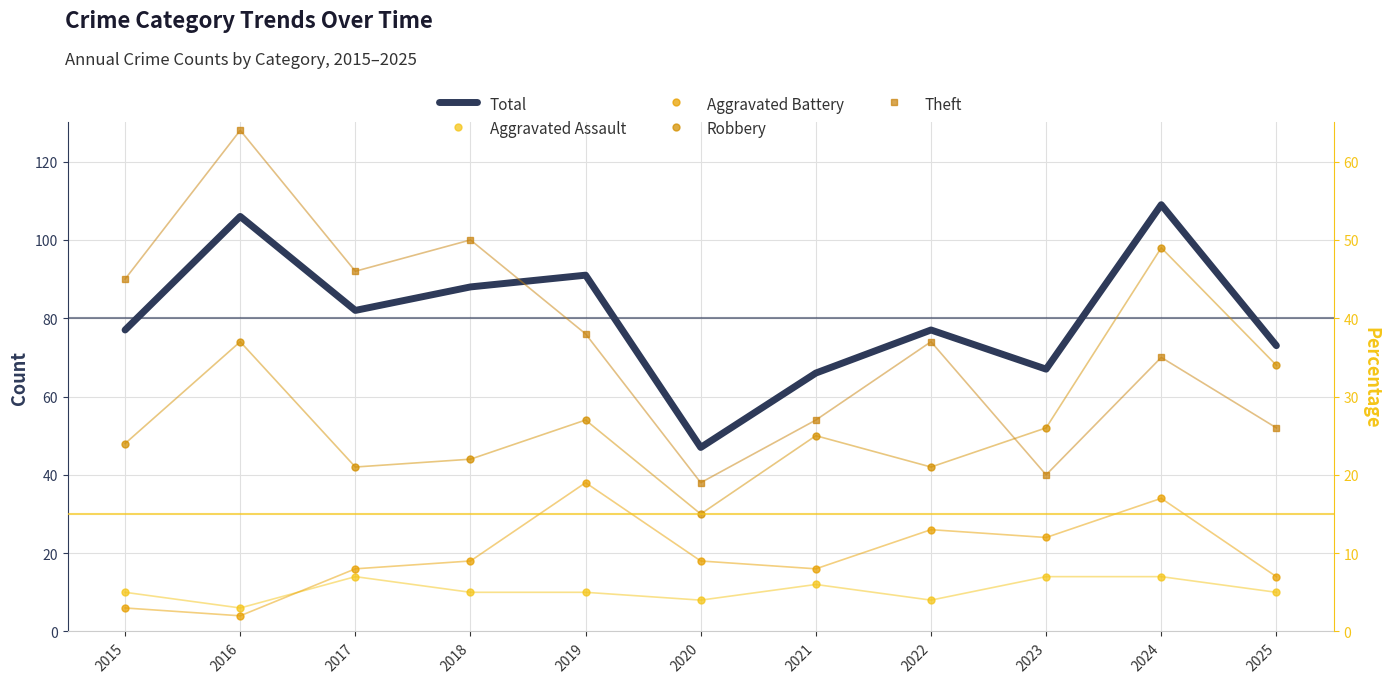

What value does the Aggravated Assault series have at 2025?

5